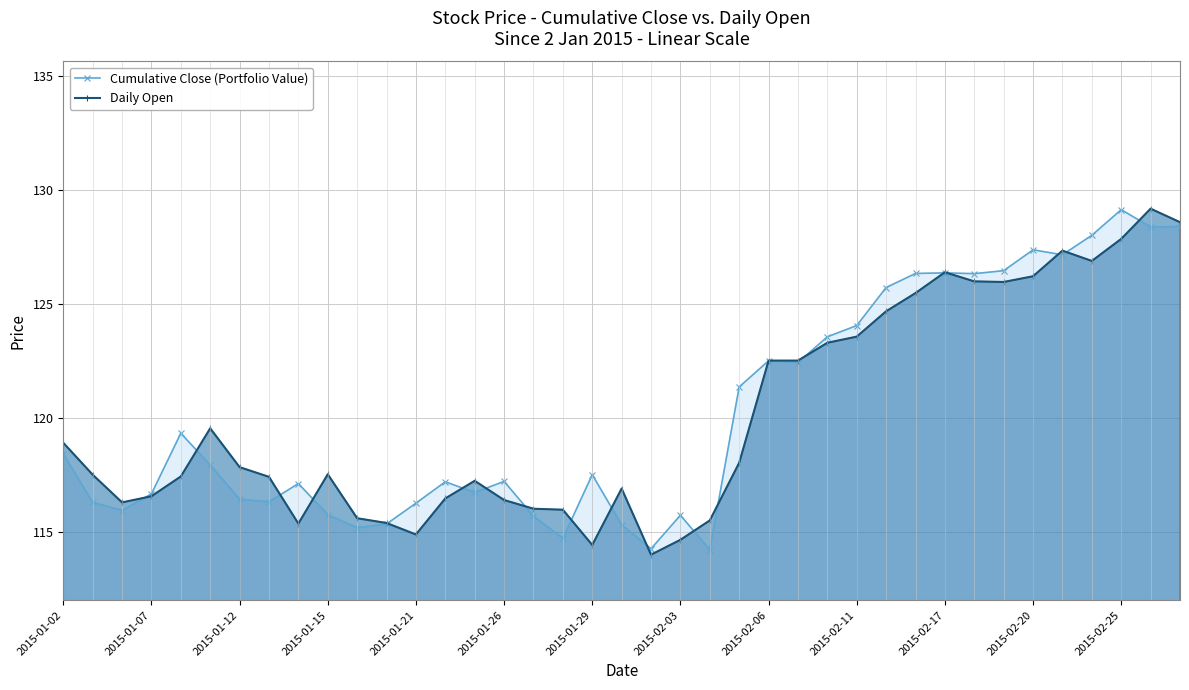

What is the difference between the highest and lowest values at 2015-01-26?

0.8